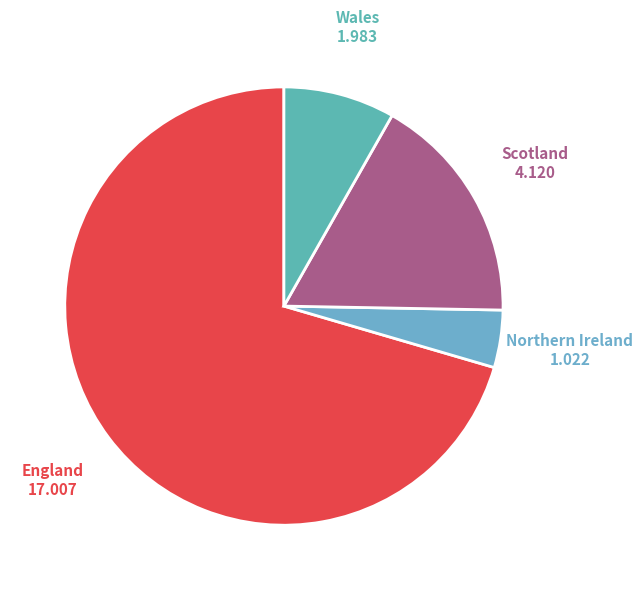

How many slices are in this pie chart?

4